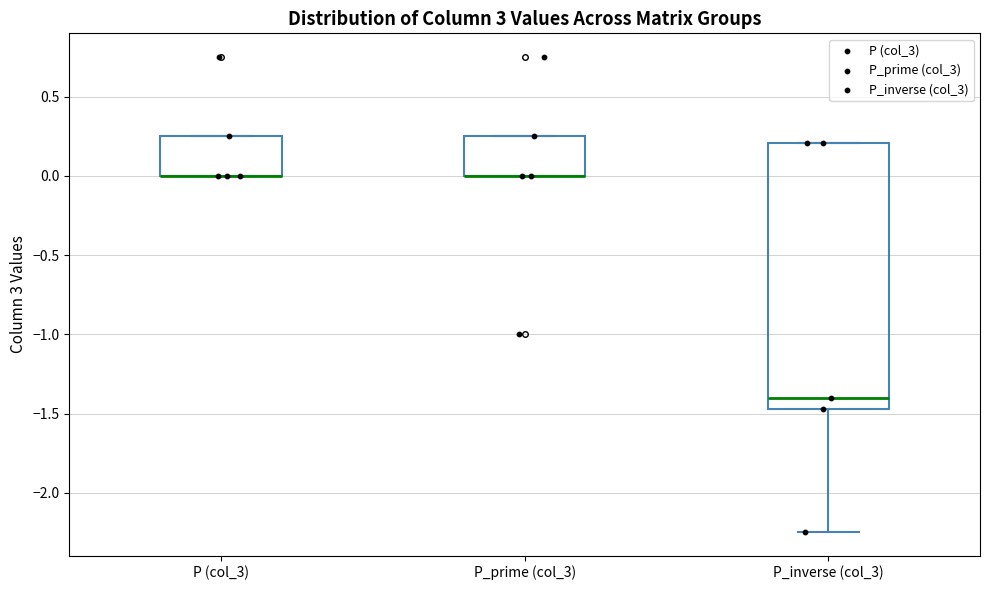

Comparing the boxes themselves (not the whiskers), which one is the tallest?

P_inverse (col_3)